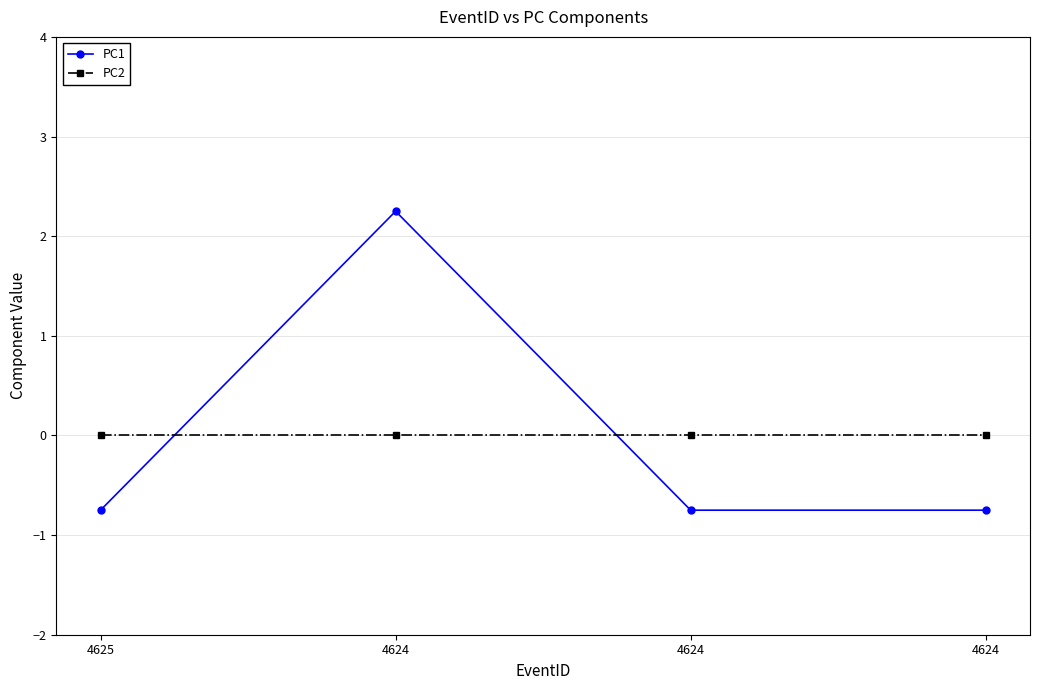

Does the chart have visible grid lines?

Yes